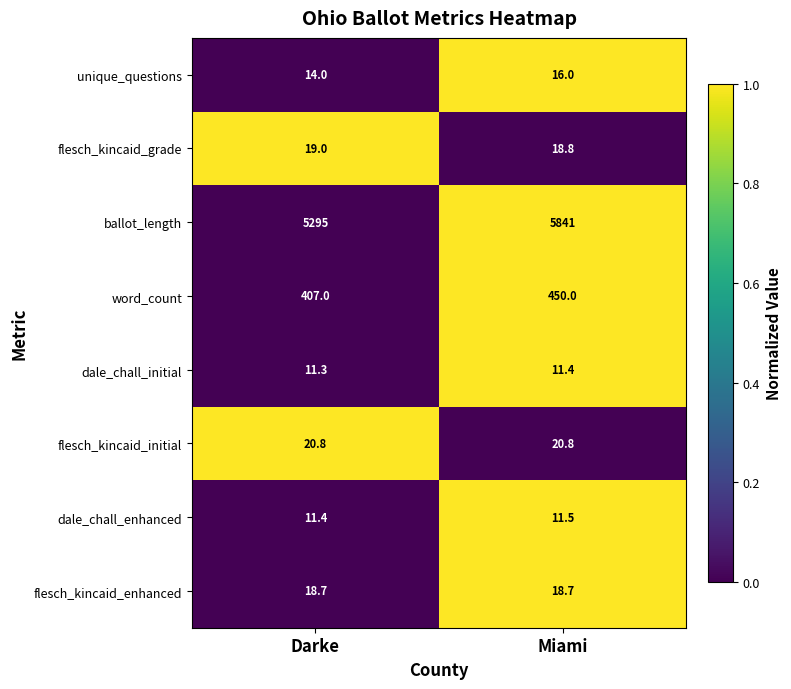

How many distinct data groups are displayed?

8